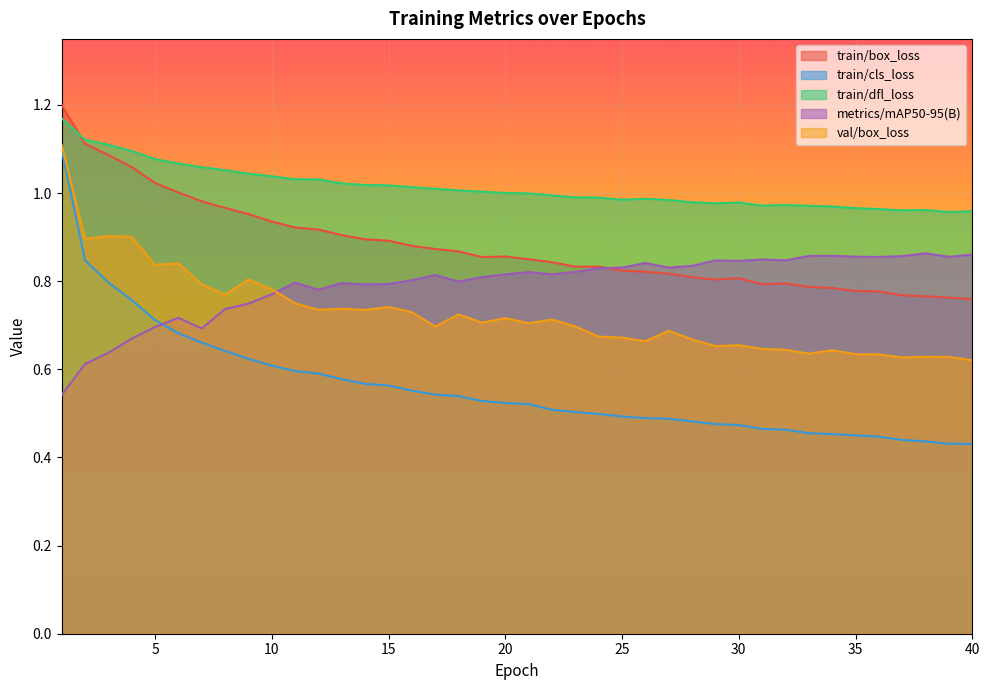

How many values in the train/dfl_loss series are below 1?

20